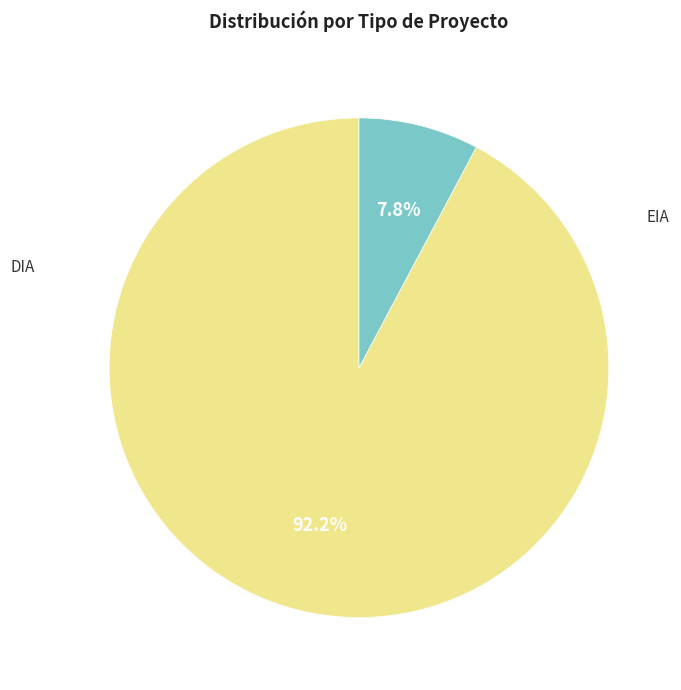

Is there a majority slice in this chart?

Yes